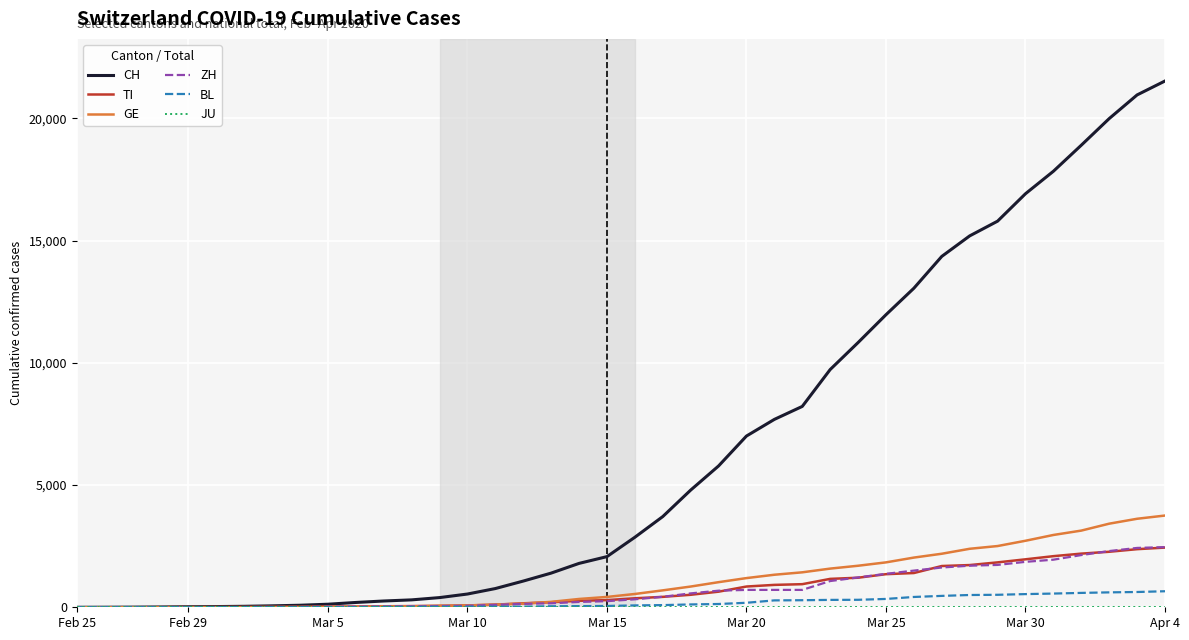

At how many categories does at least one series exceed 9549?

13